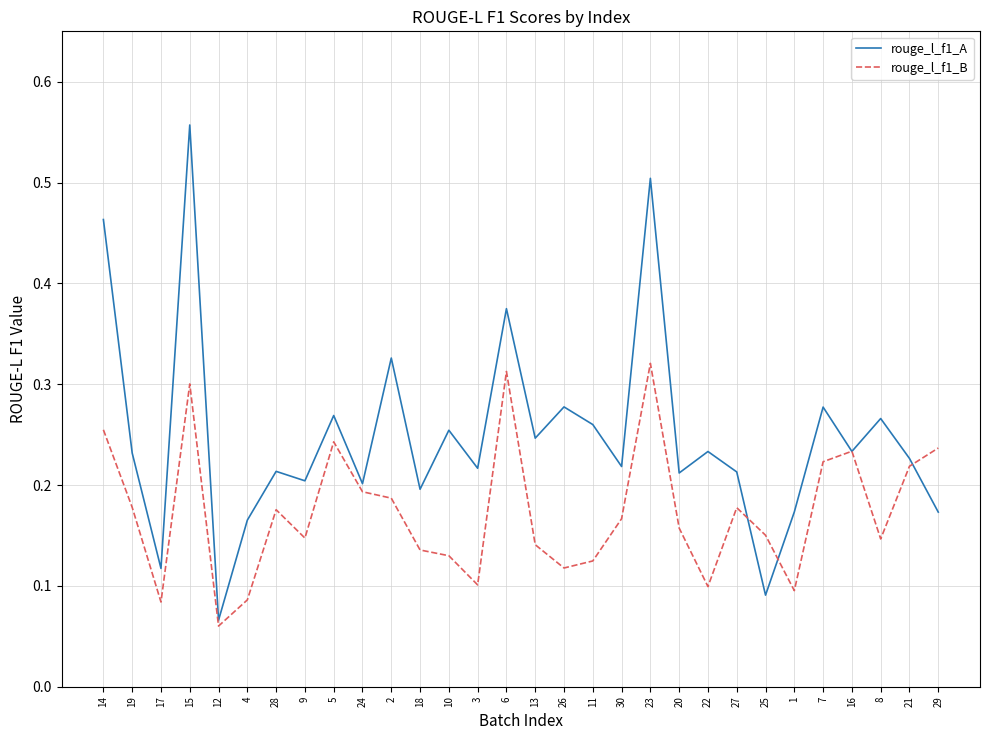

The rouge_l_f1_A series shows 0.6 at 14. True or false?

False